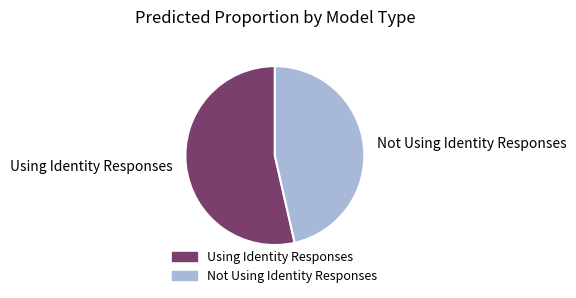

Is the sum of Not Using Identity Responses and Using Identity Responses greater than half?

Yes